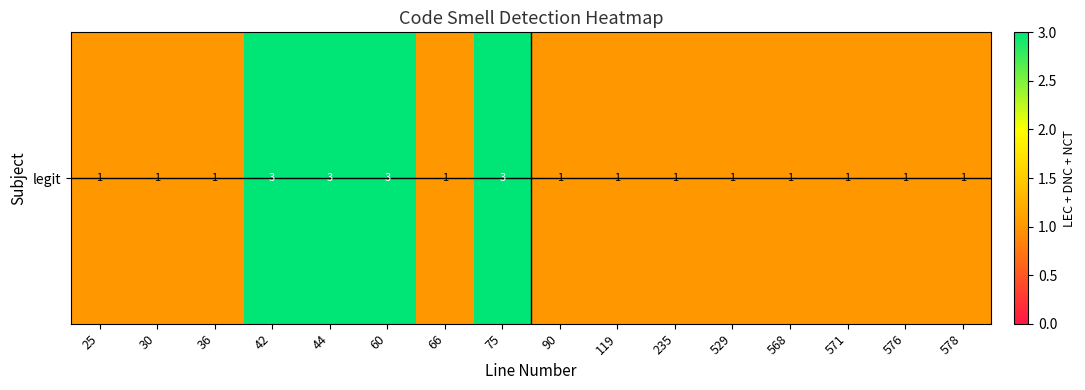

The chart shows a value of 1 at 75. True or false?

False